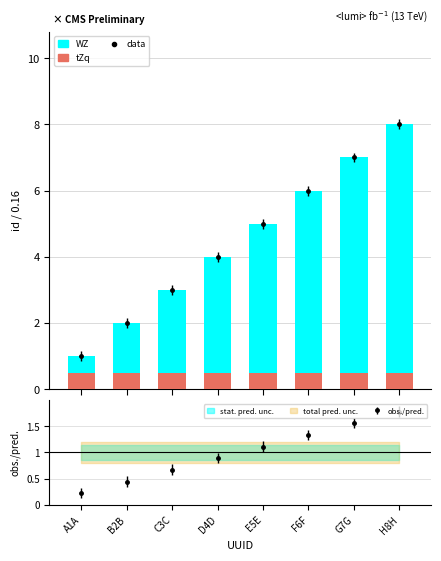

How many groups of bars are there?

8